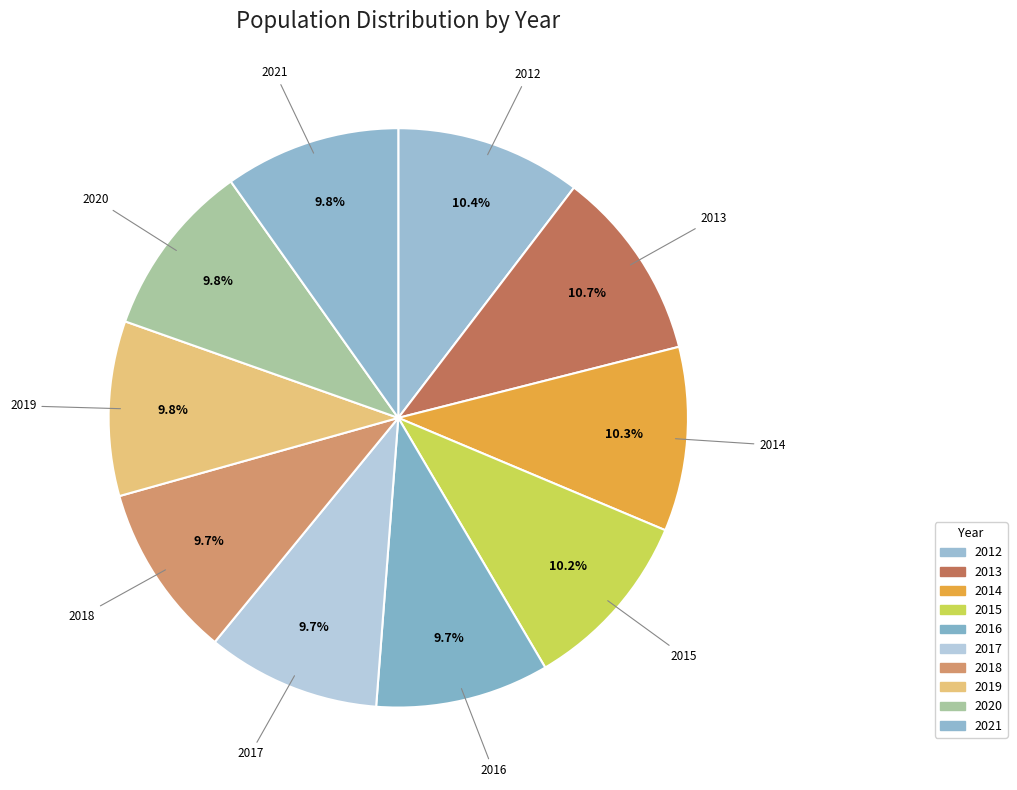

Count the number of slices in the pie.

10